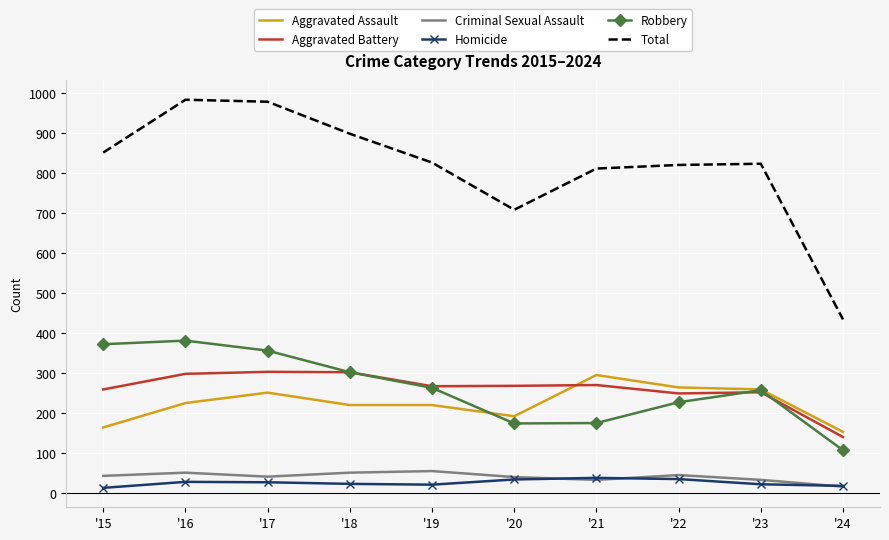

True or false: Homicide and Robbery intersect in this chart.

False